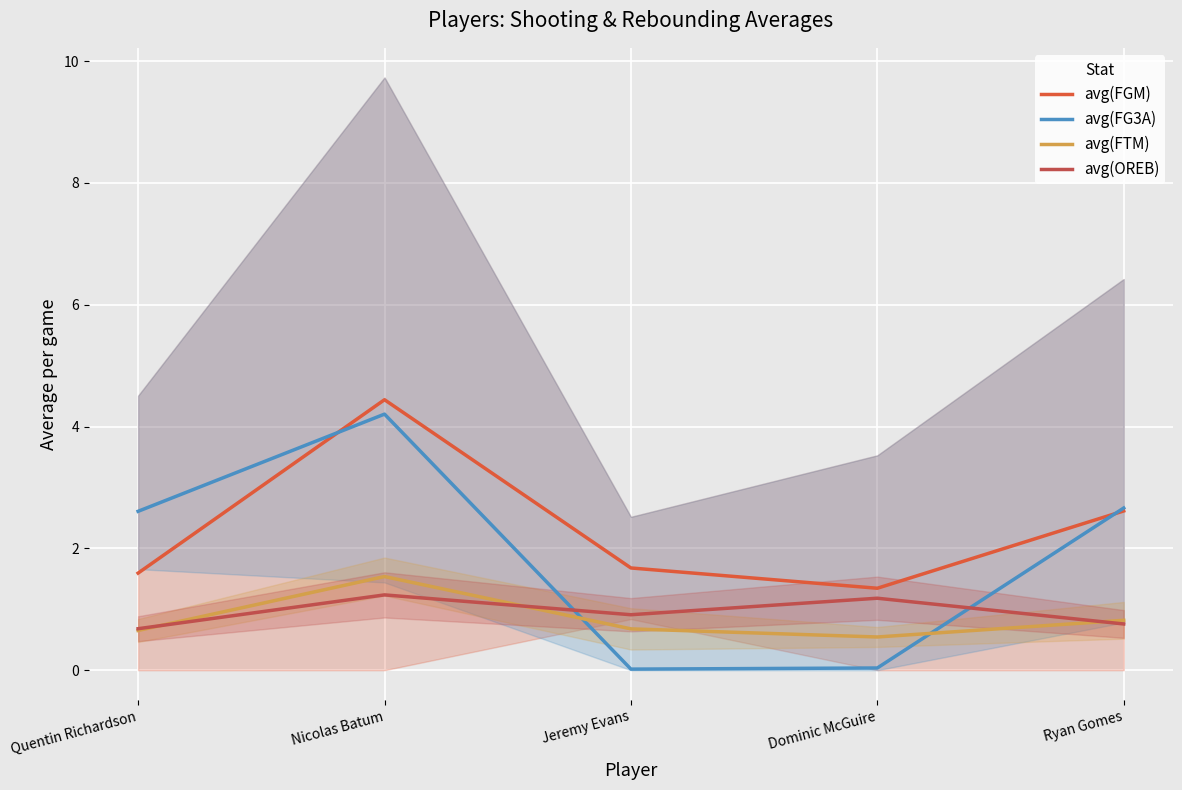

At how many categories does at least one series exceed 1?

5